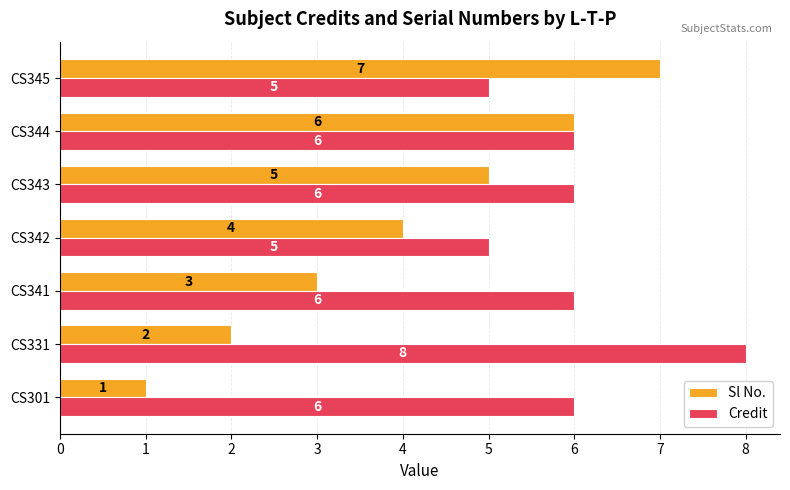

Is it true that Sl No. equals 10 at CS345?

False